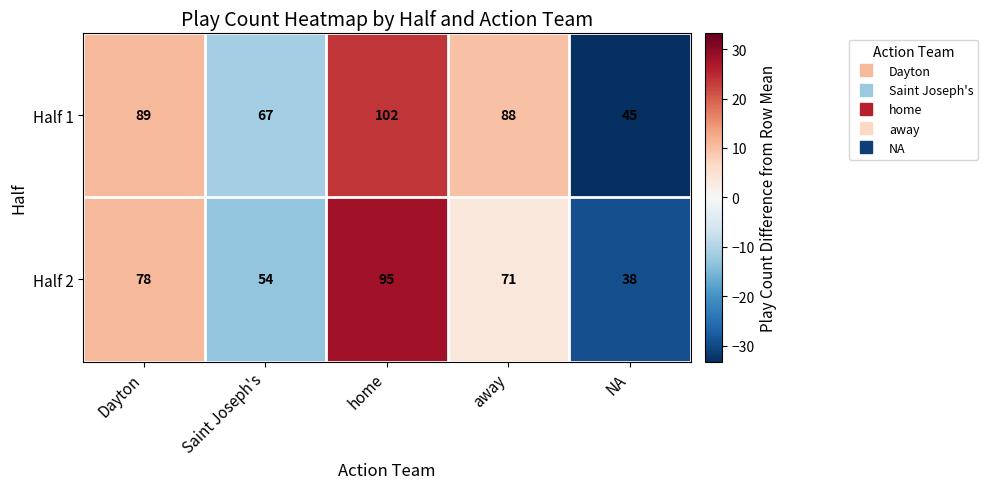

Rank the series by their maximum value, from lowest to highest.

Half 2, Half 1